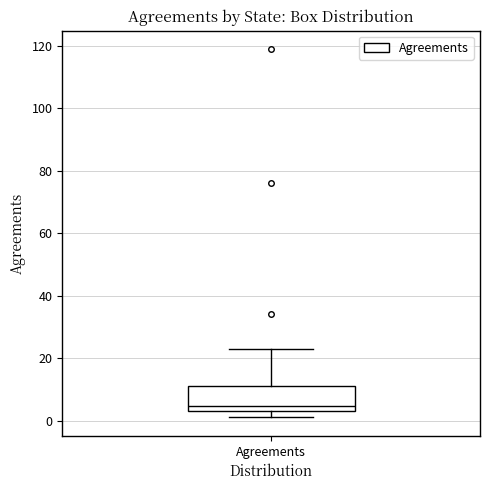

Read this box plot against the y-axis: the position of the median line, the range covered by the box, and the ends of both whiskers. The values are not printed on the chart, so give them approximately, as read against the axis.

median 4 (just above the box's lower edge), box 4 to 12, whiskers 2 to 24